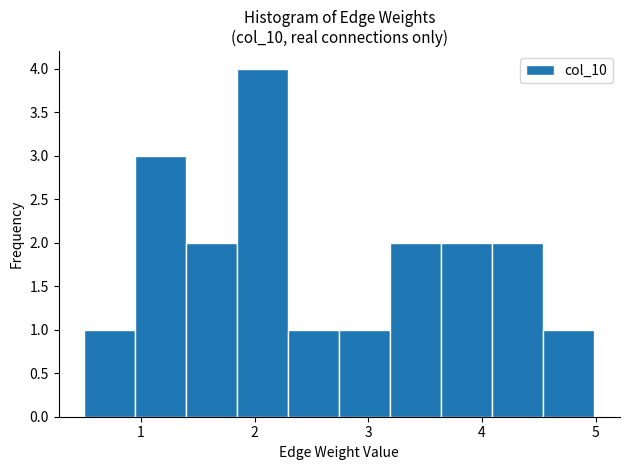

Over which range of the x-axis is the bar tallest?

1.8 to 2.3